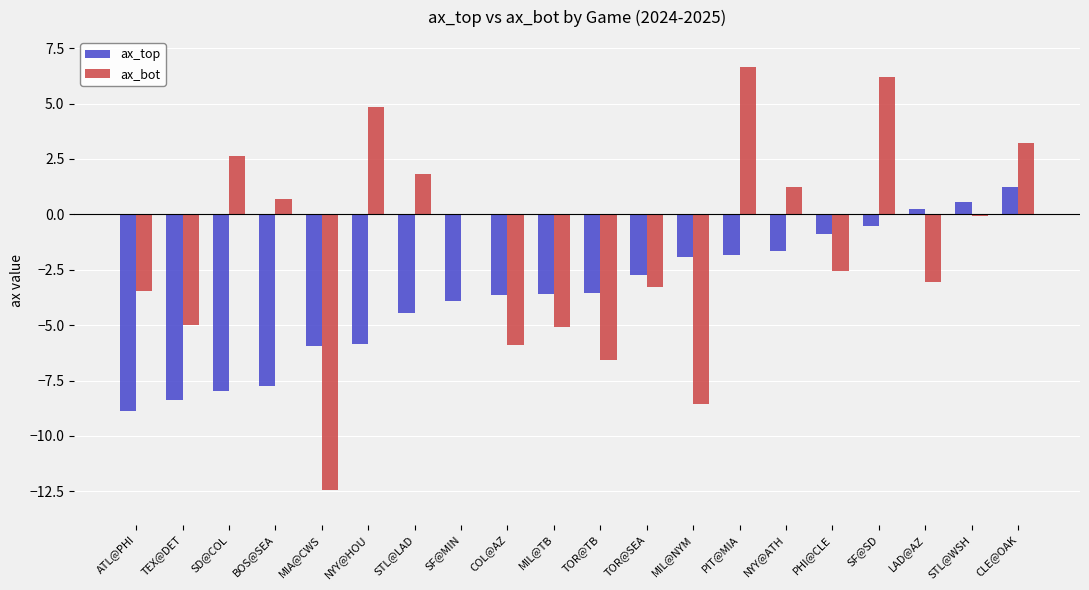

Which series has the largest range (max minus min)?

ax_bot